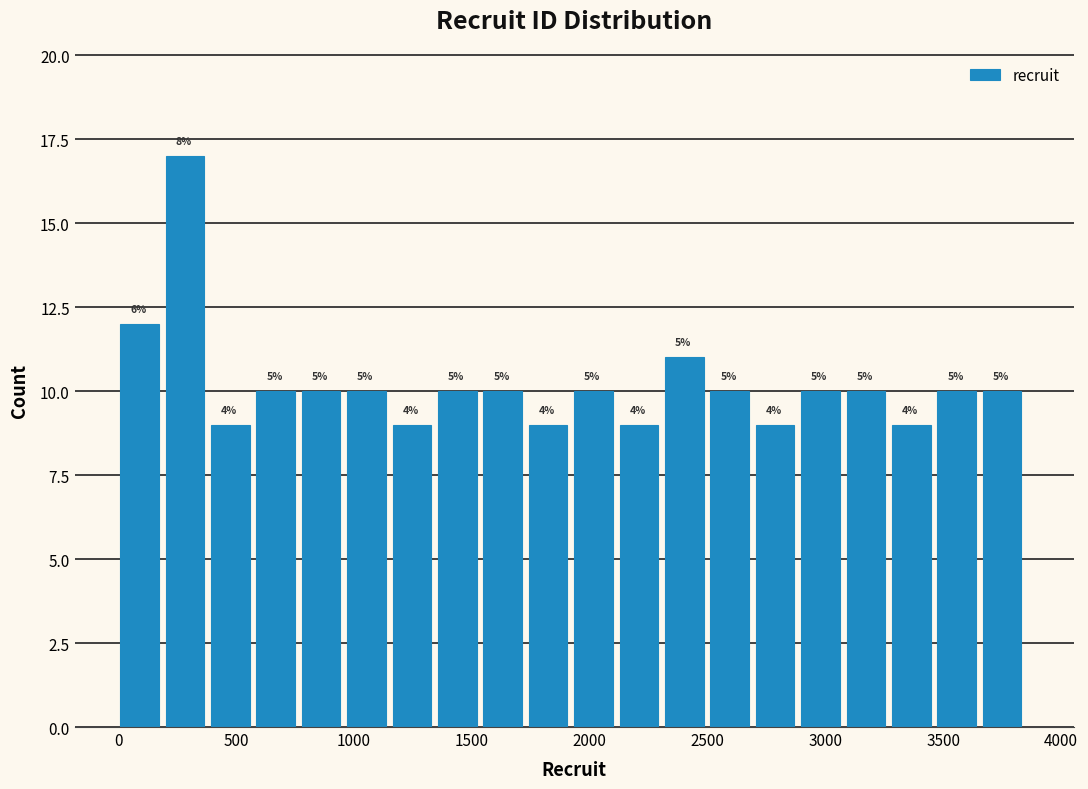

Read against the x-axis, roughly where is the centre of the tallest bar?

300